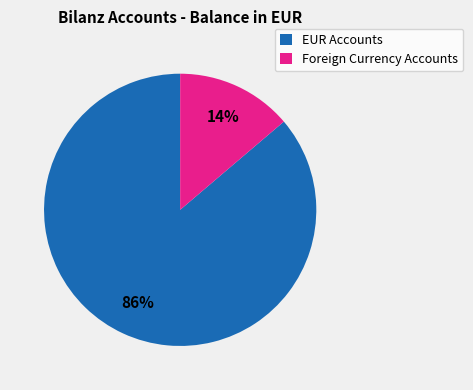

How many segments does this pie chart have?

2